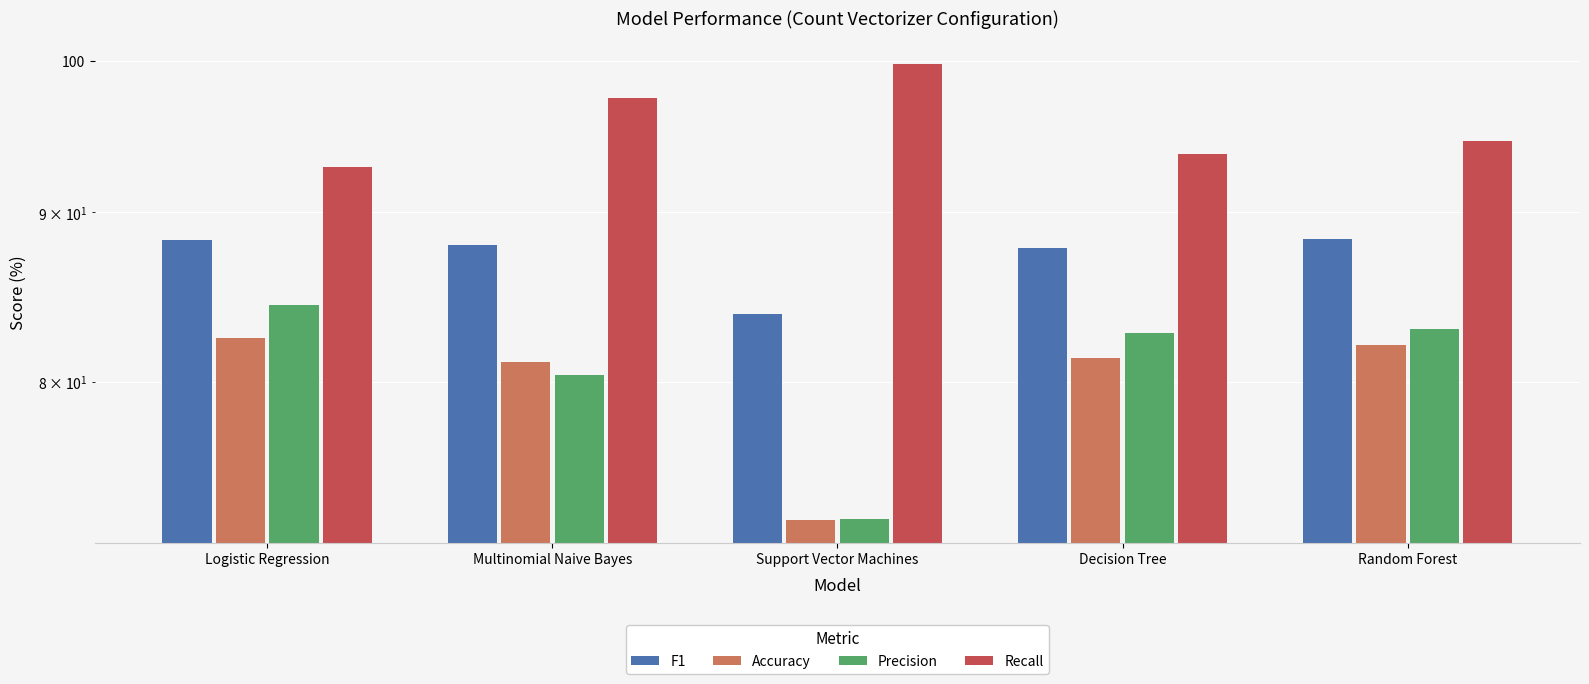

What is the lowest value of the Recall series?

92.9